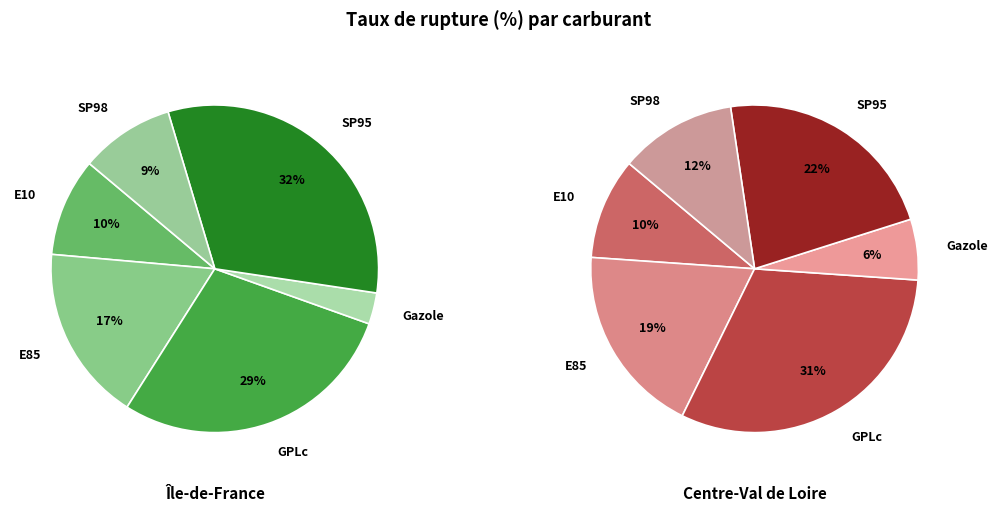

To the nearest percent, what is the average slice percentage?

17%